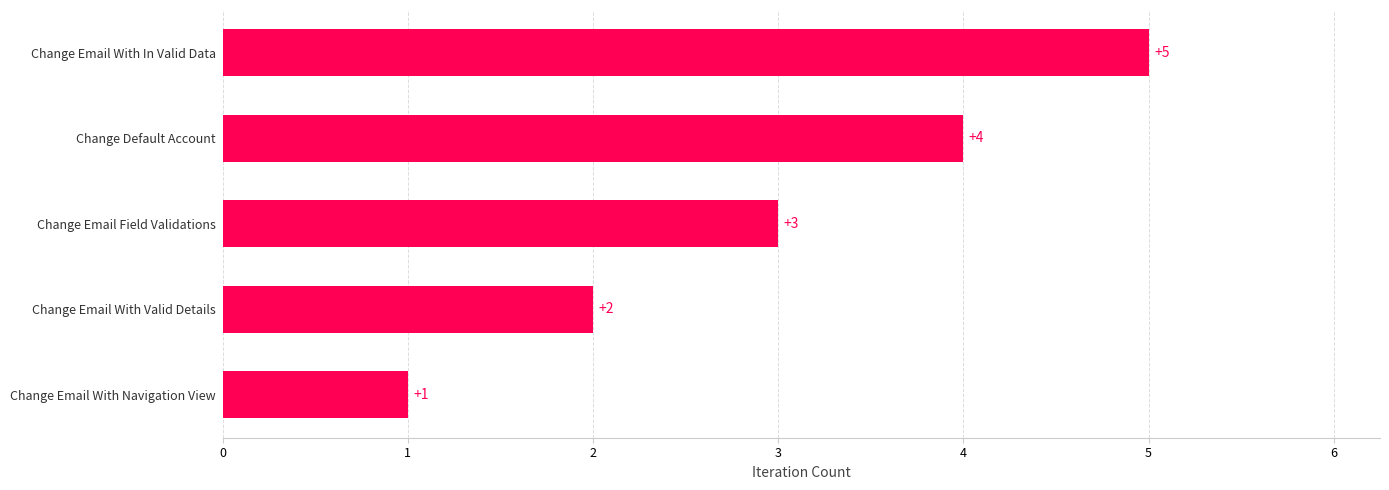

At which category does the chart reach its minimum across all series?

Change Email With Navigation View